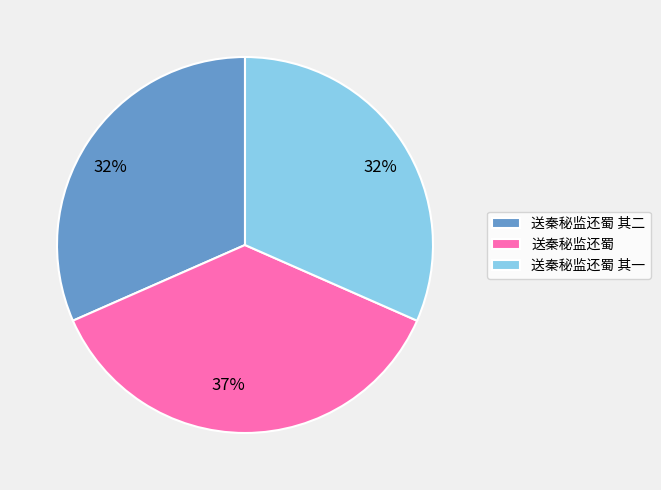

Does any single category account for the majority?

No